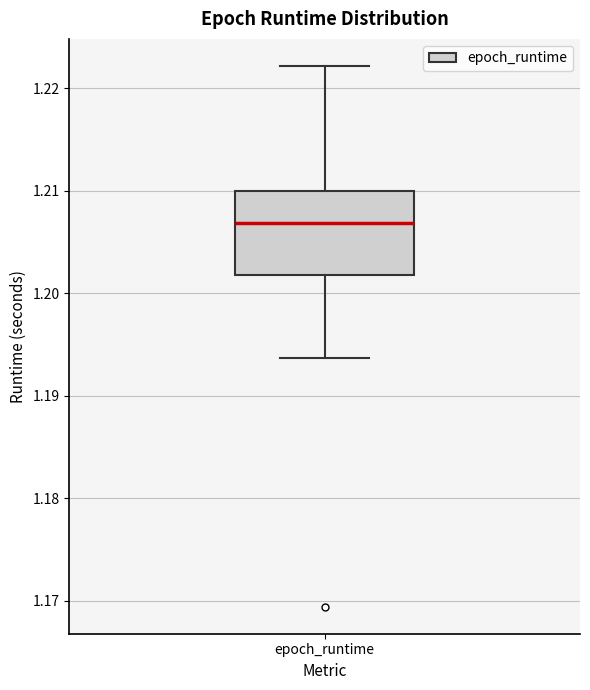

Where is the upper edge of the box for epoch_runtime on the y-axis? The values are not printed on the chart, so give them approximately, as read against the axis.

1.210